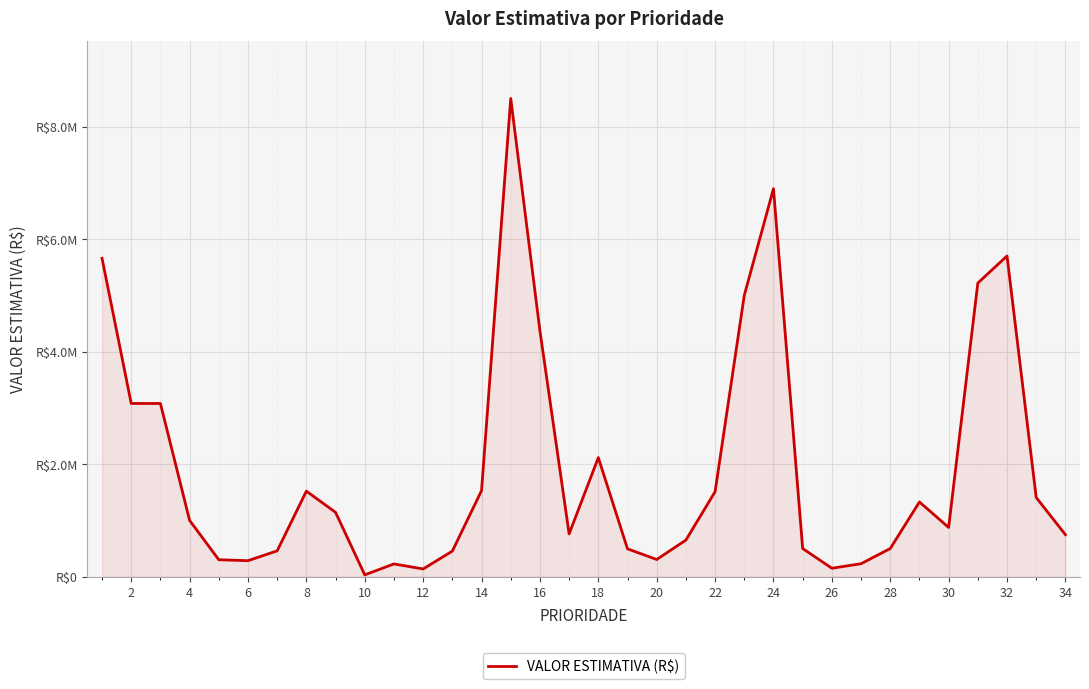

What is the difference between the maximum and minimum values?

8467572.5